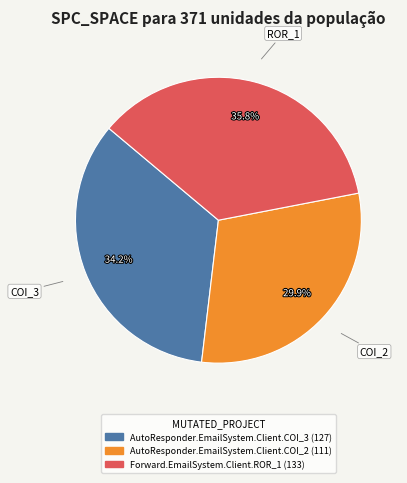

Is there a majority slice in this chart?

No